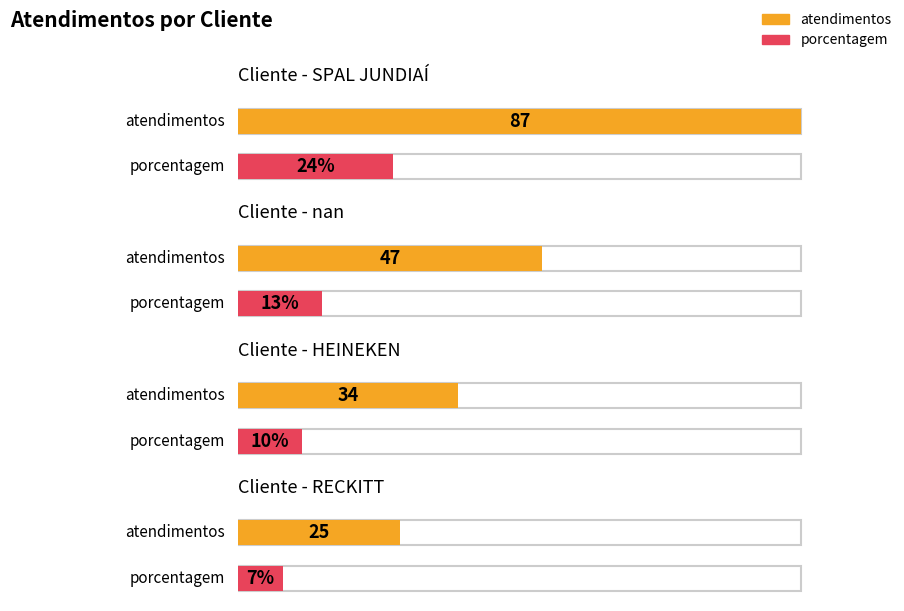

Does the chart contain stacked bars?

No